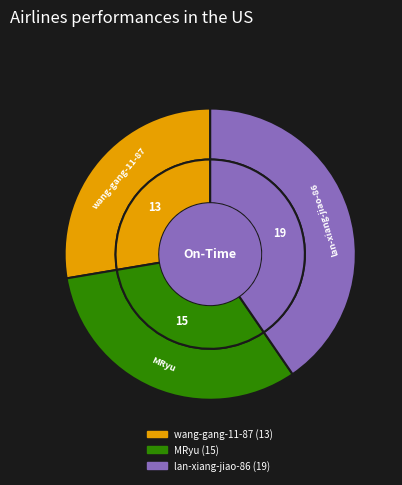

Is it true that lan-xiang-jiao-86 is 29% of the pie?

False